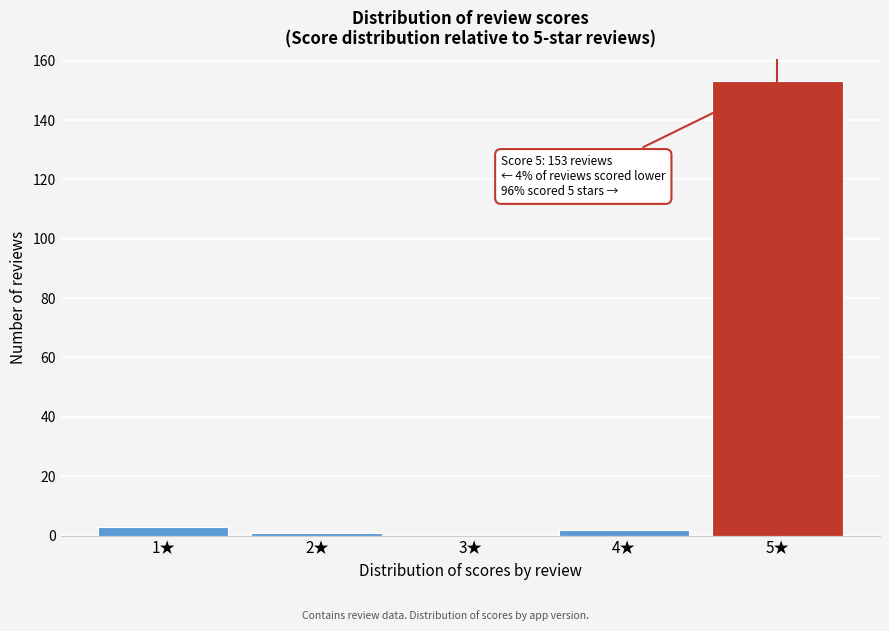

Reading right to left, extract all data points from this chart.

5★=153	4★=2	3★=0	2★=1	1★=3